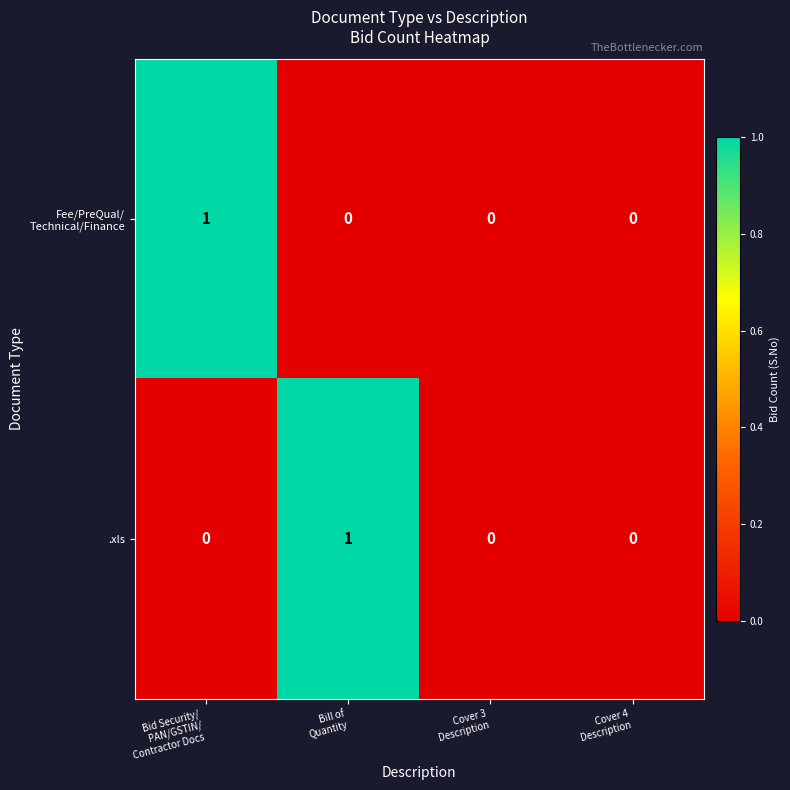

Count the .xls values in the range 0 to 1.

4